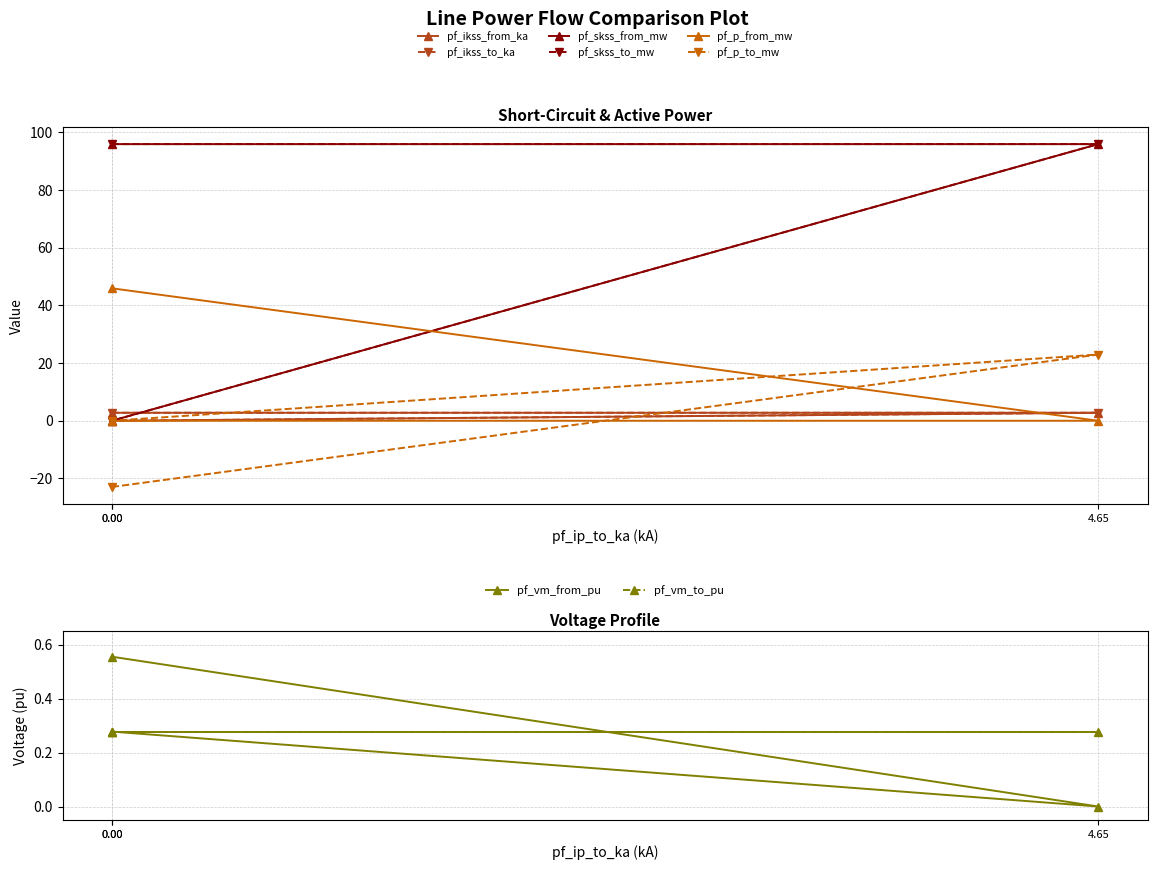

The pf_ikss_from_ka series shows 2.8 at 4.65. True or false?

True